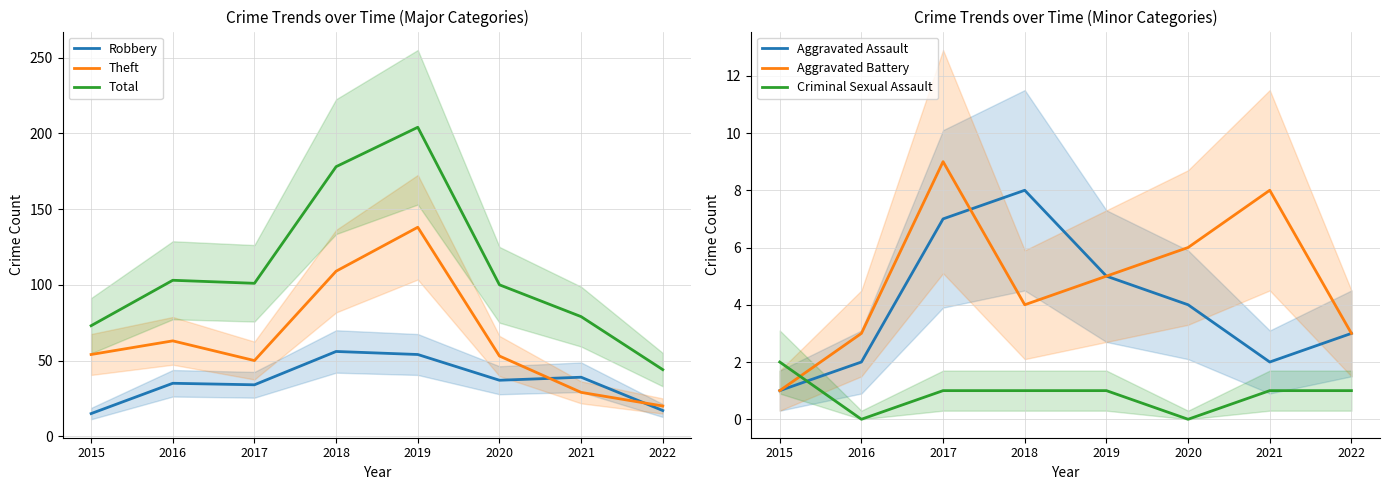

What is the minimum value for Total?

44